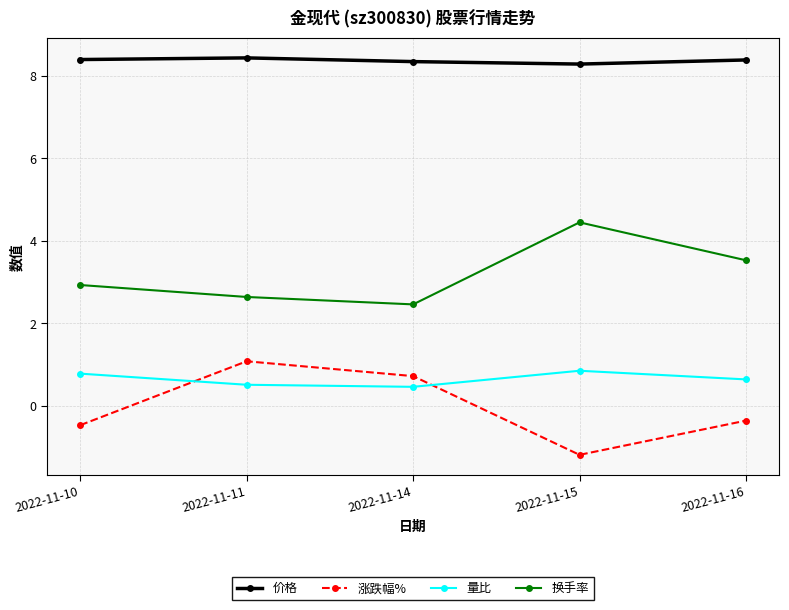

Is it true that 换手率 equals 1.1 at 2022-11-11?

False